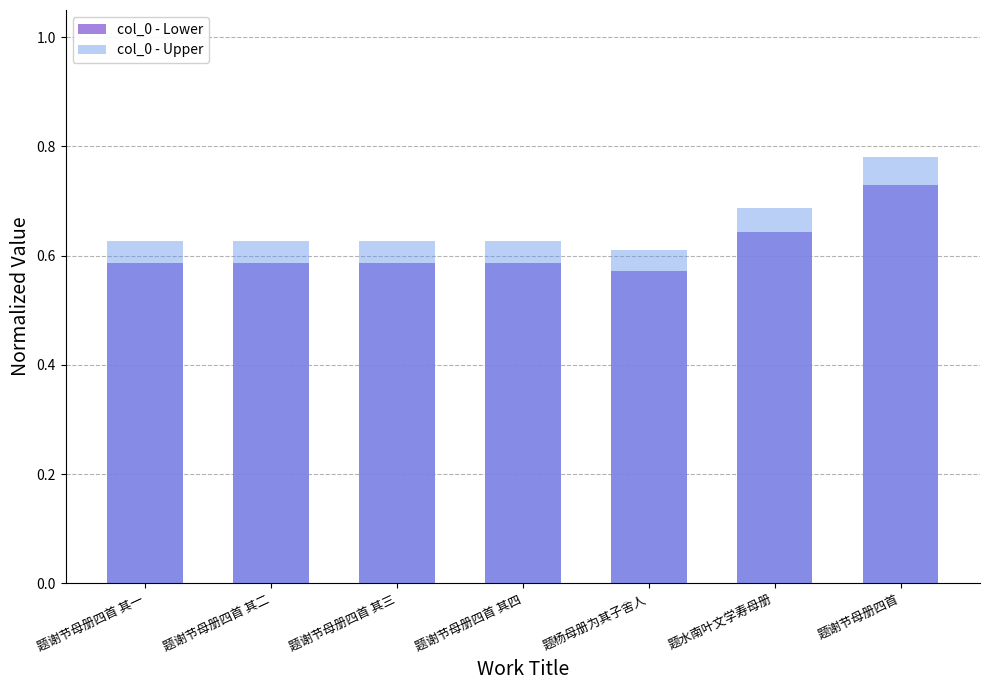

What position from the right is 题杨母册为其子舍人?

3